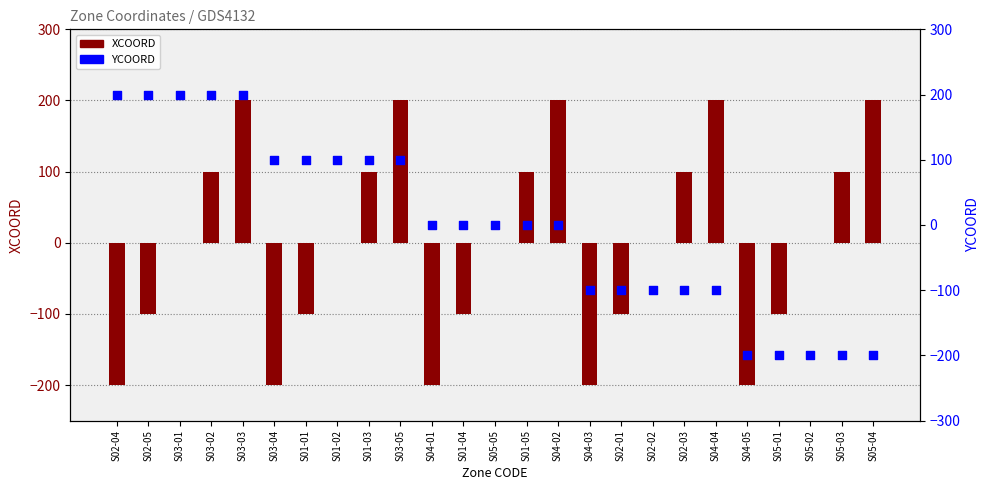

What is the total value across all series at S01-04?

-100